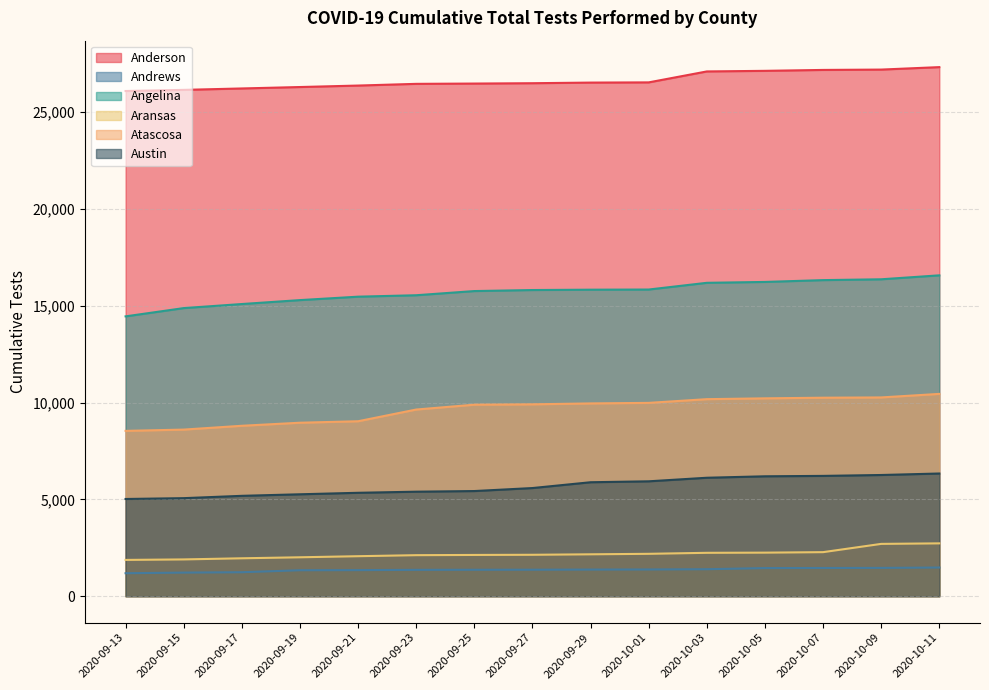

How many lines are shown in the chart?

6